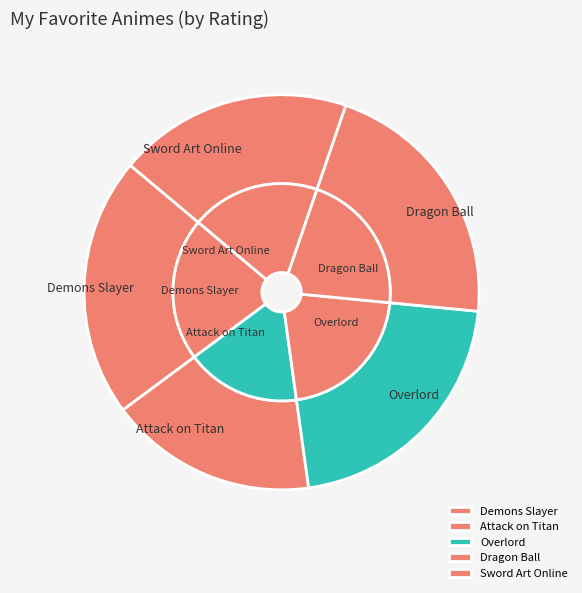

Which slice is the largest?

Demons Slayer